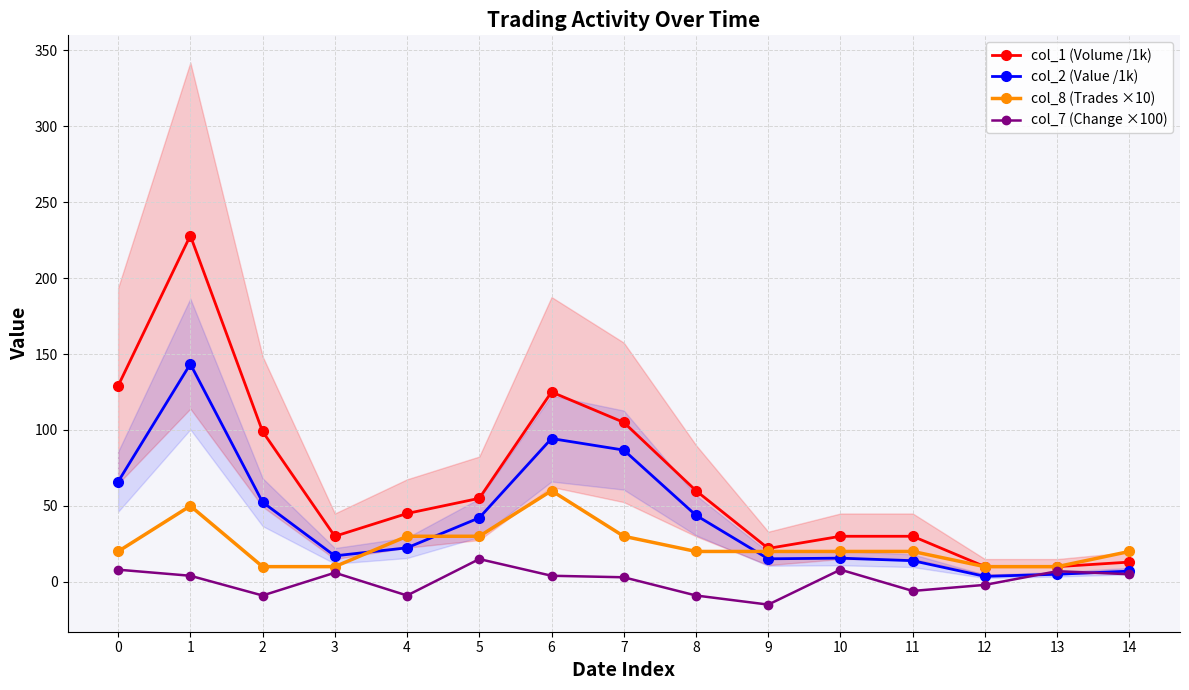

List the series in order of their peak value, highest first.

col_1 (Volume /1k), col_2 (Value /1k), col_8 (Trades ×10), col_7 (Change ×100)